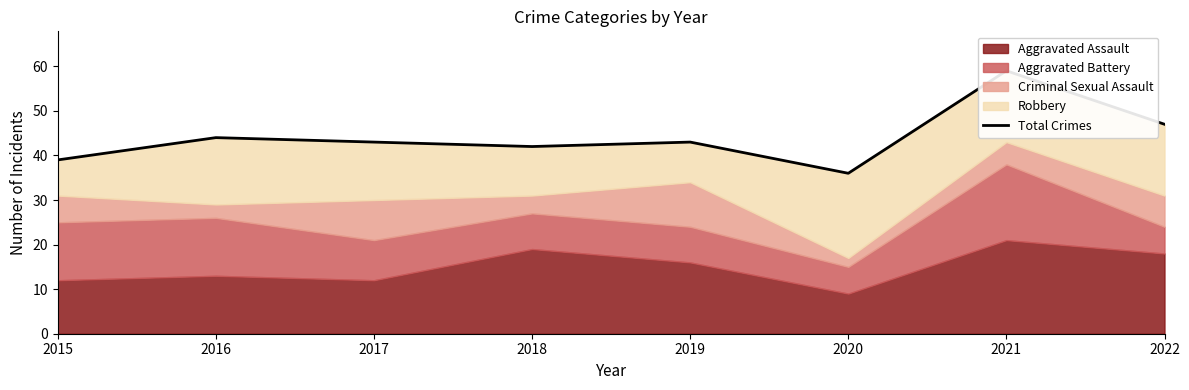

How many interior local peaks (higher than both neighbors) does the data have?

3